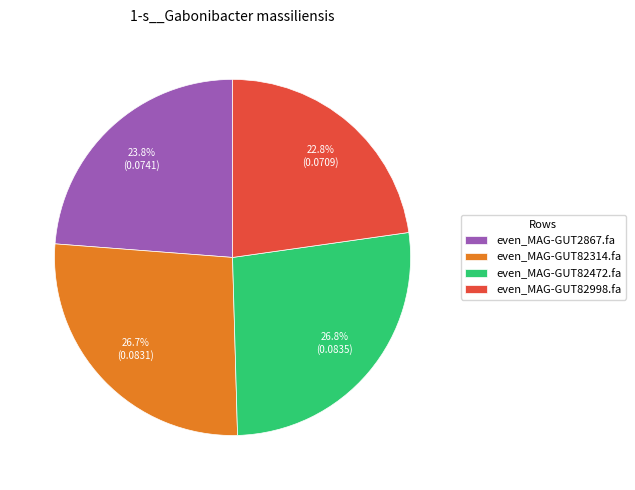

What is the smallest slice in the pie chart?

even_MAG-GUT82998.fa